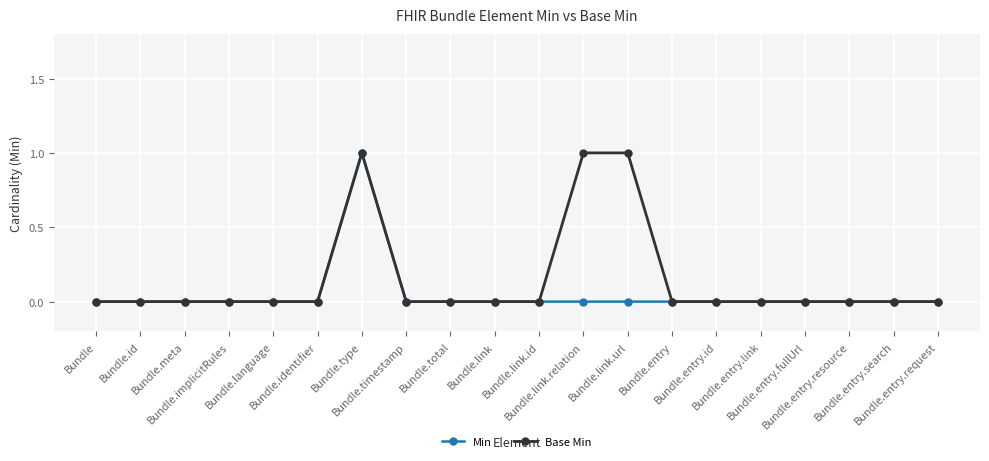

What are all the series names shown in the legend?

Min, Base Min